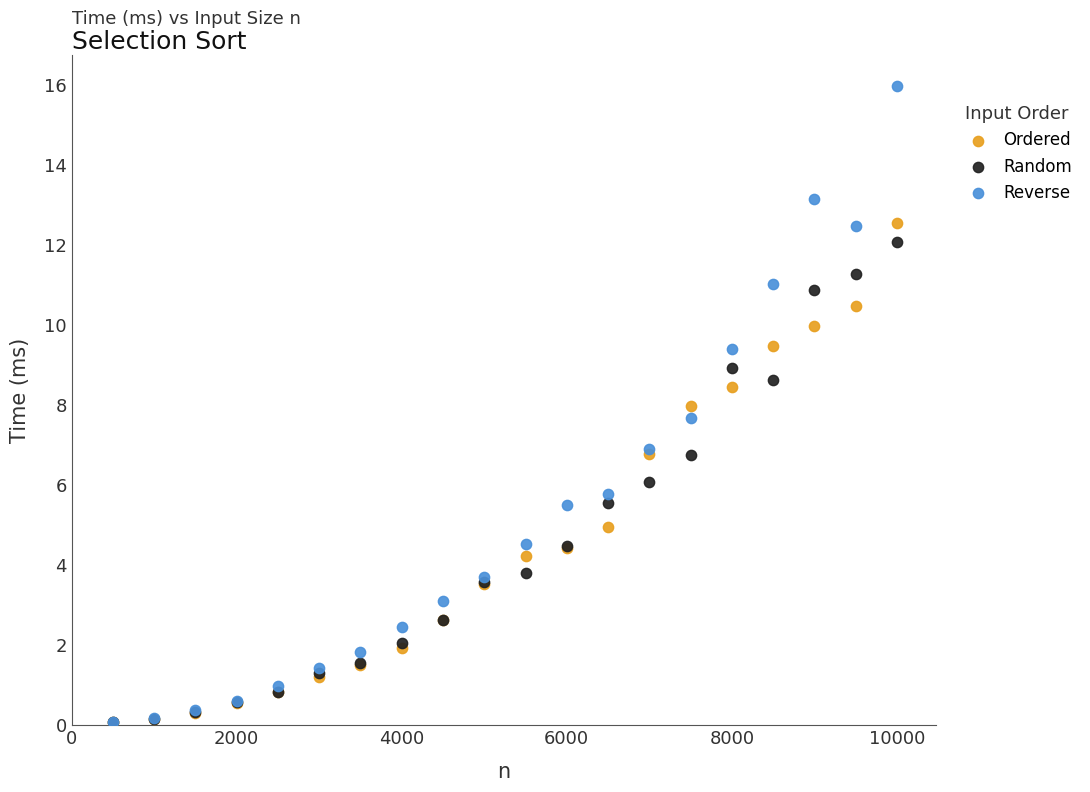

What are all the series names shown in the legend?

Ordered, Random, Reverse